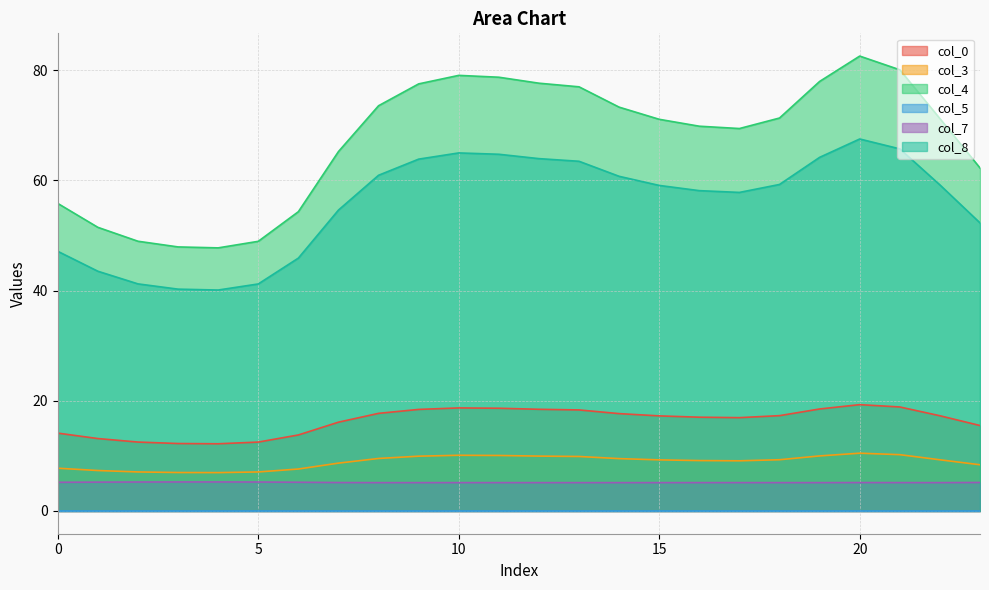

Which series has the largest total across all categories?

col_4